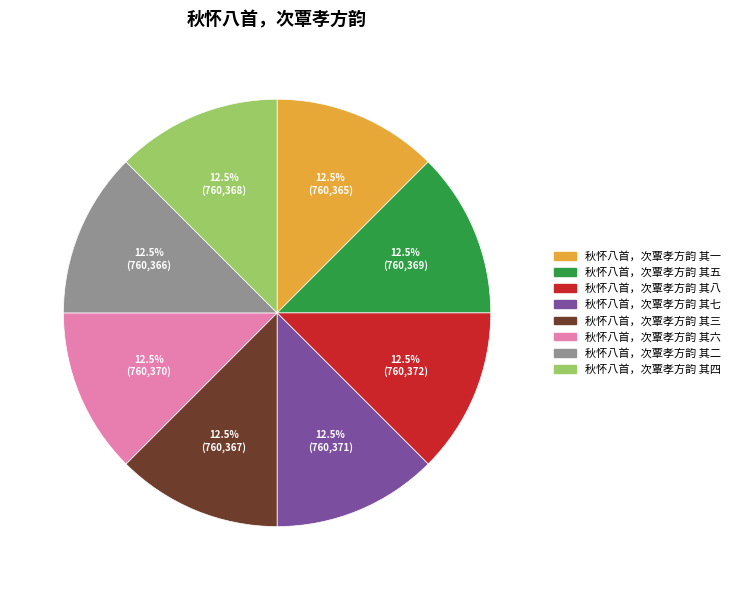

Does any single category account for the majority?

No